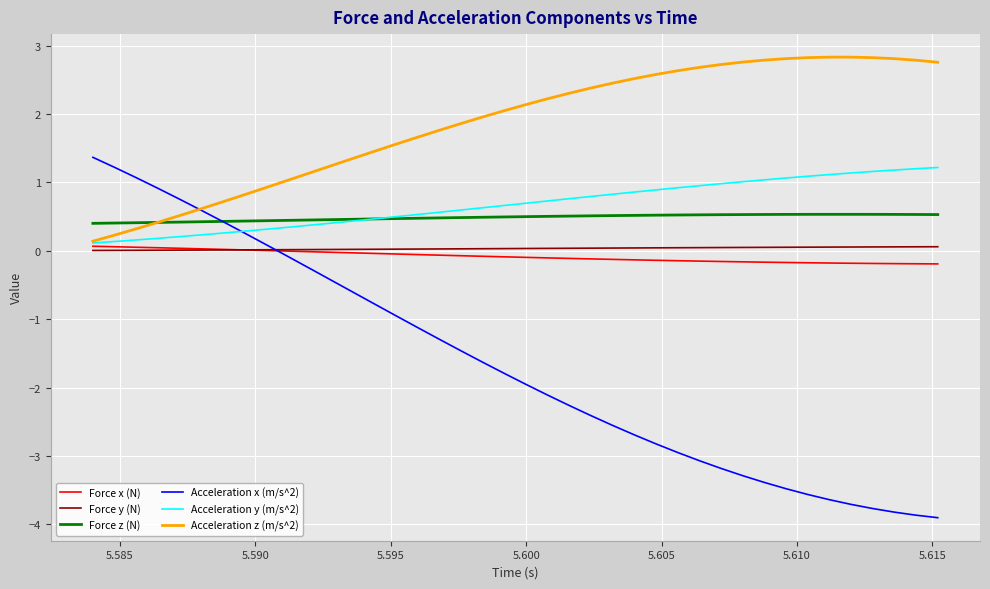

Which series has the widest spread of values?

Acceleration x (m/s^2)